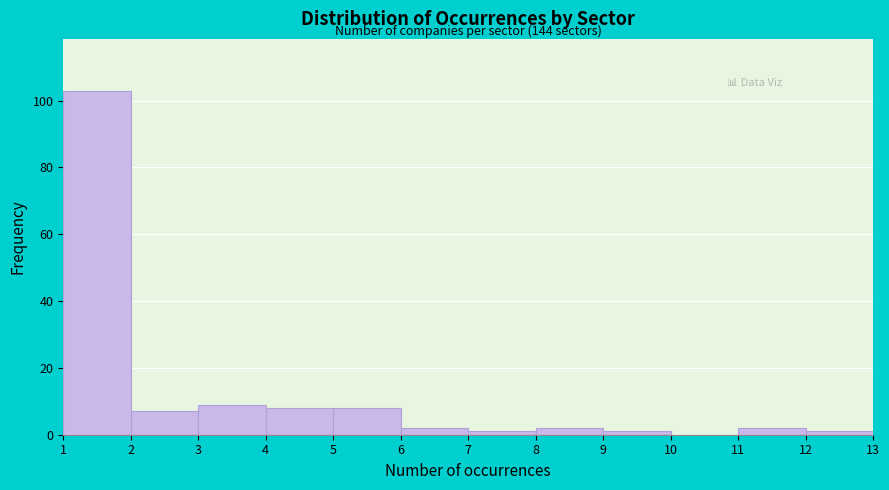

Over which range of the x-axis is the bar tallest?

1 to 2